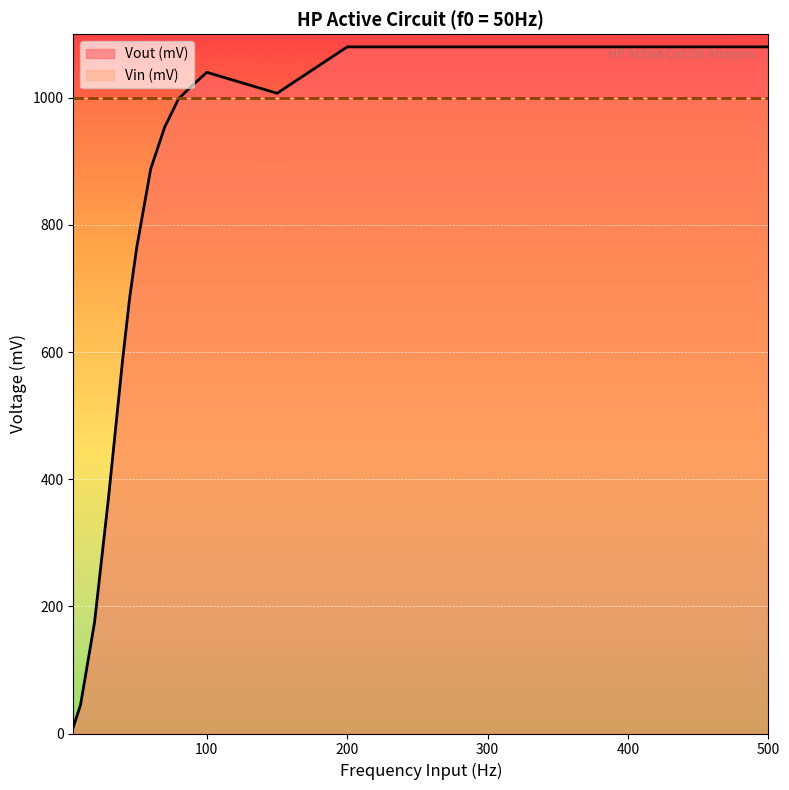

The chart shows a value of 150 at 30. True or false?

False